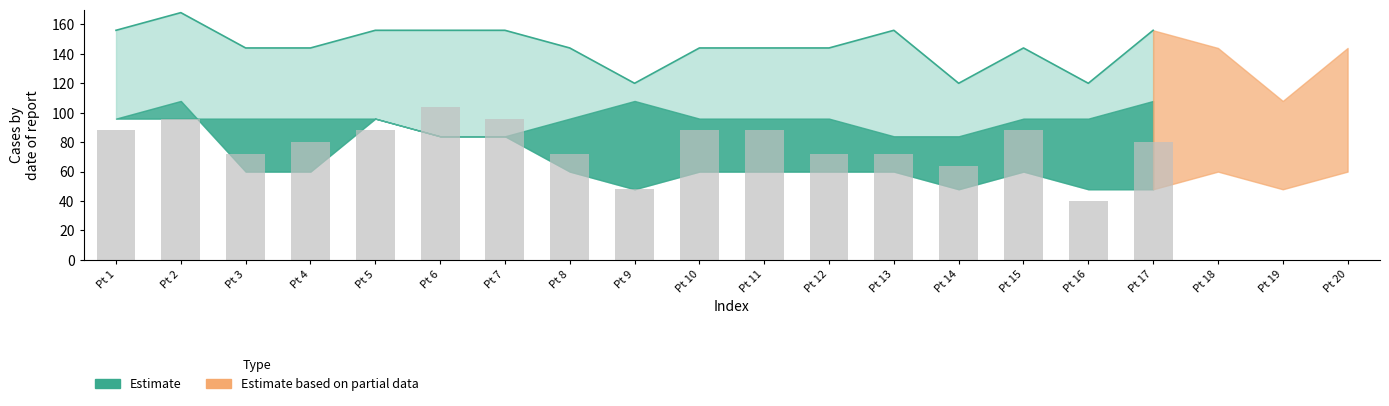

List the labels in order of value, smallest first.

Pt 16, Pt 9, Pt 14, Pt 3, Pt 8, Pt 12, Pt 13, Pt 4, Pt 17, Pt 1, Pt 5, Pt 10, Pt 11, Pt 15, Pt 2, Pt 7, Pt 6